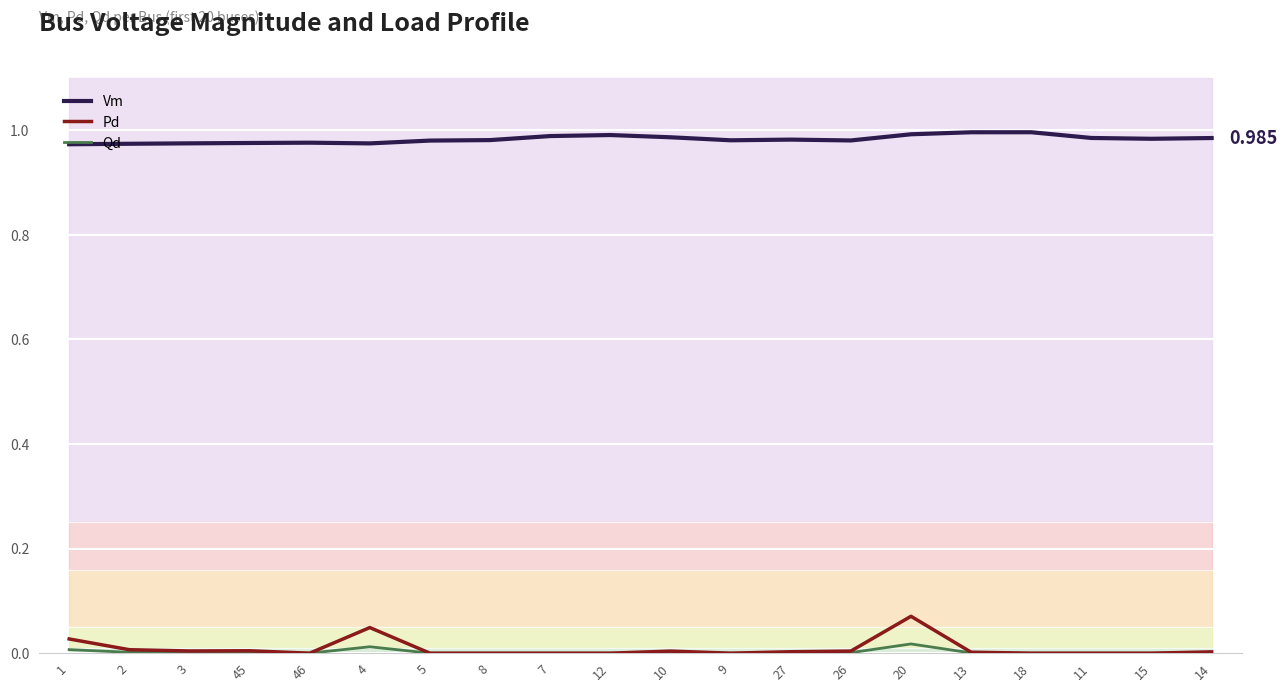

Does the chart display data point markers on the line(s)?

No